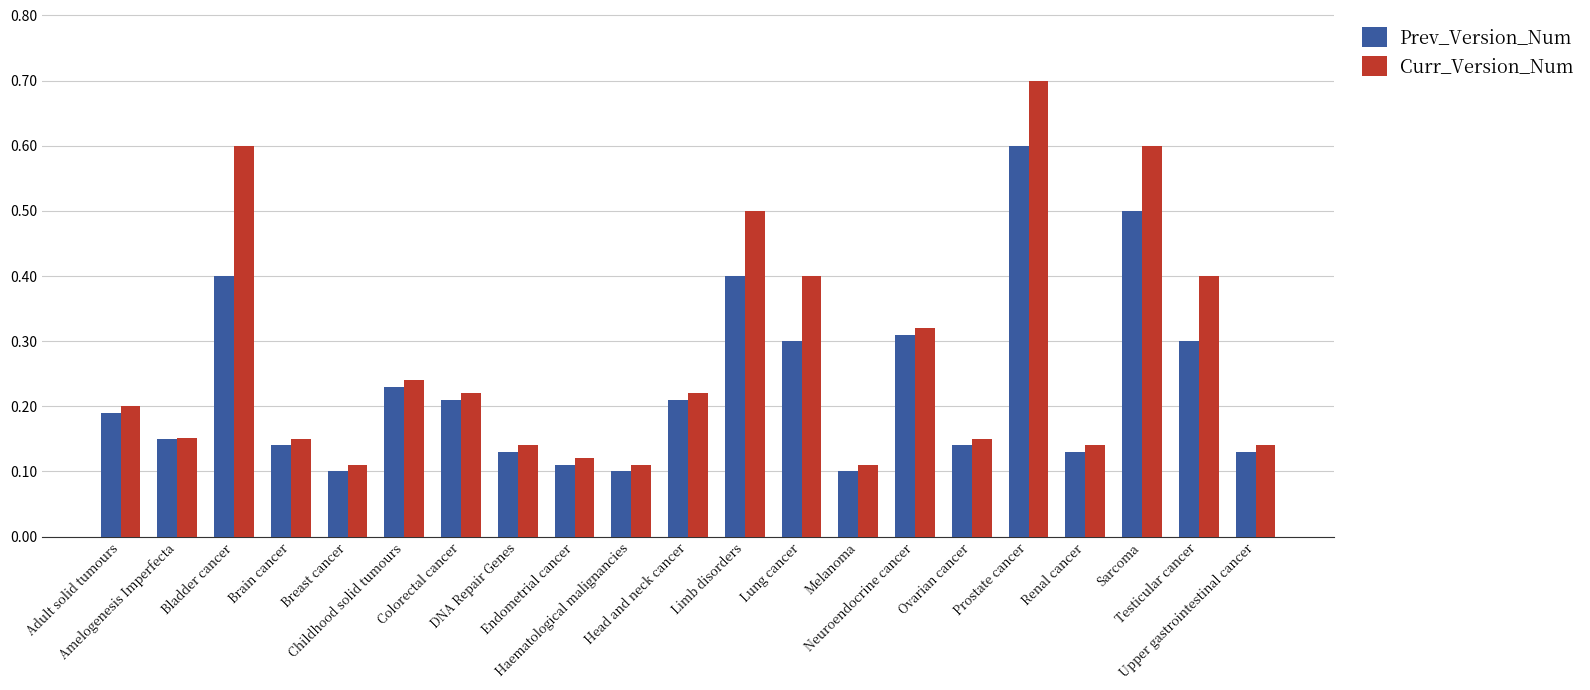

What is the greatest value displayed?

0.7